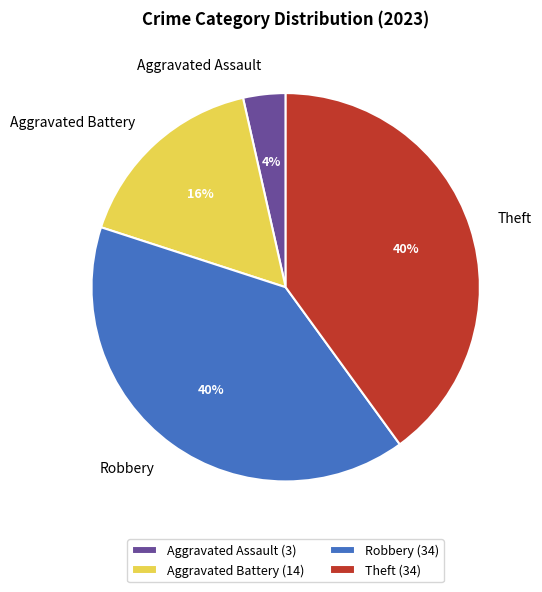

Between Aggravated Assault and Aggravated Battery, which is larger?

Aggravated Battery